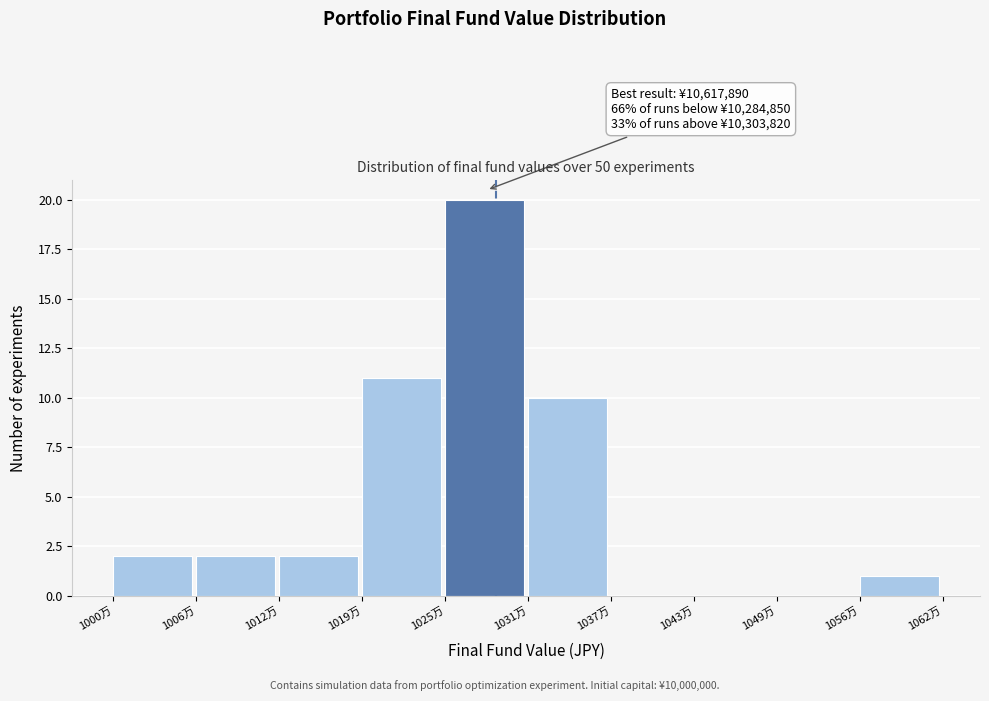

Reading left to right, list all the values displayed in this chart.

1000万=2	1006万=2	1012万=2	1019万=11	1025万=20	1031万=10	1037万=0	1043万=0	1049万=0	1056万=1